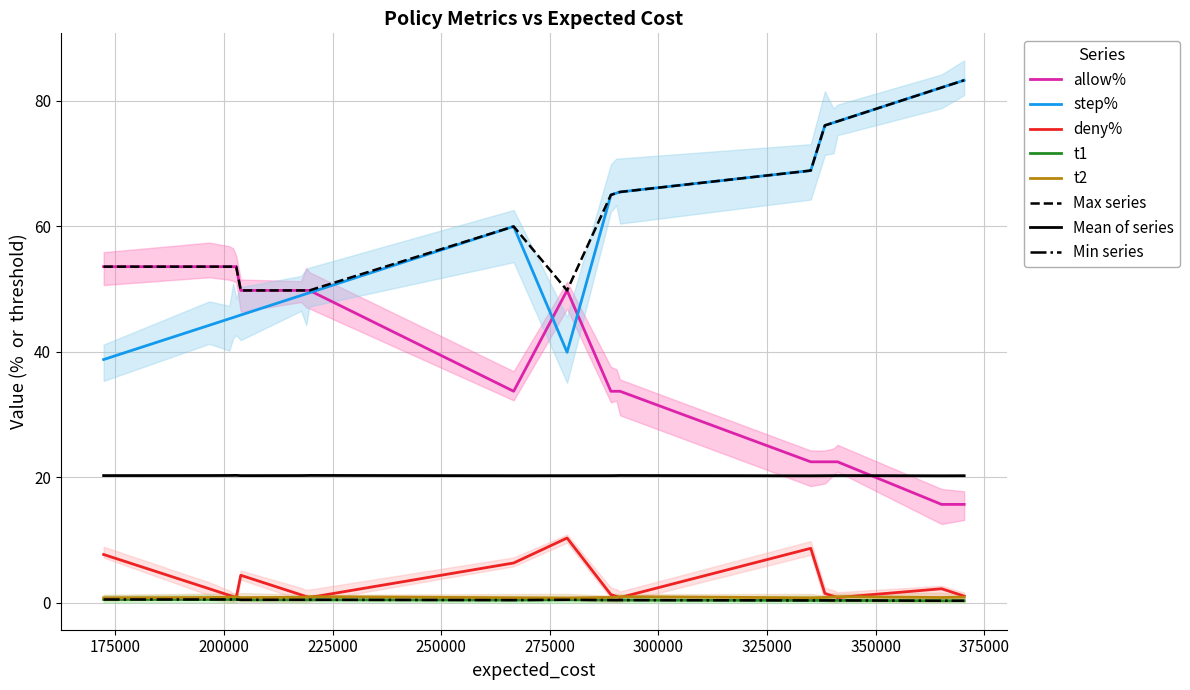

True or false: step% and t1 intersect in this chart.

False